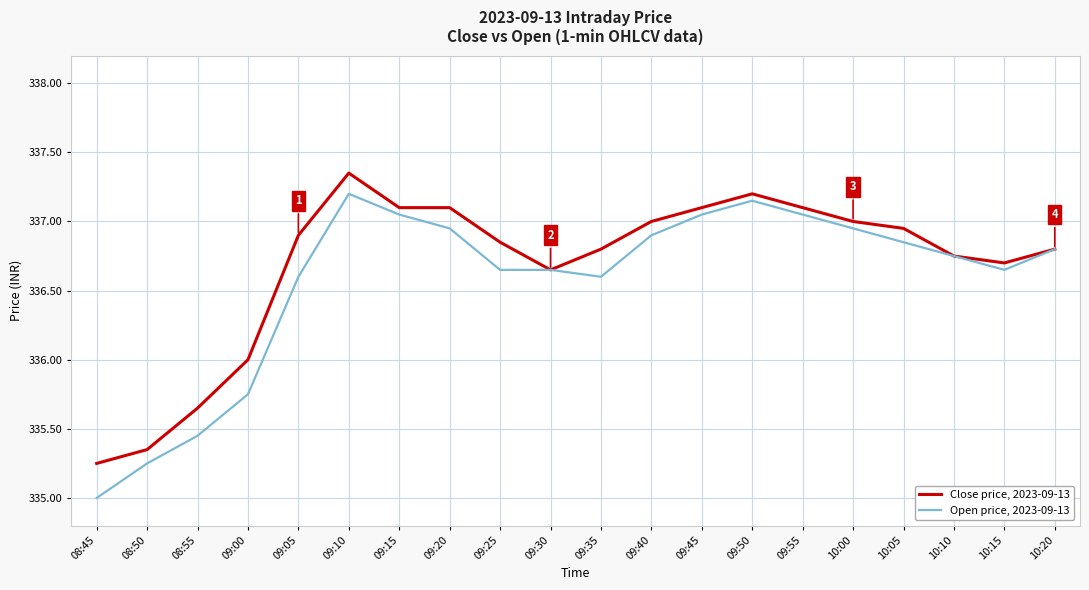

Is it true that Close price, 2023-09-13 equals 227.2 at 10:00?

False